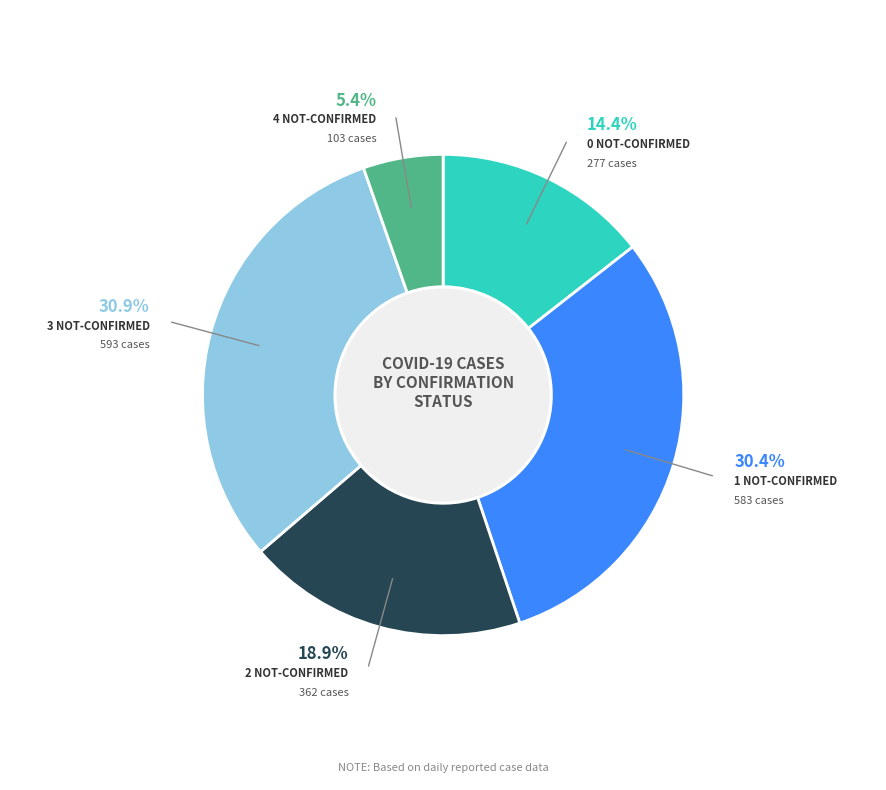

Does any single category account for the majority?

No